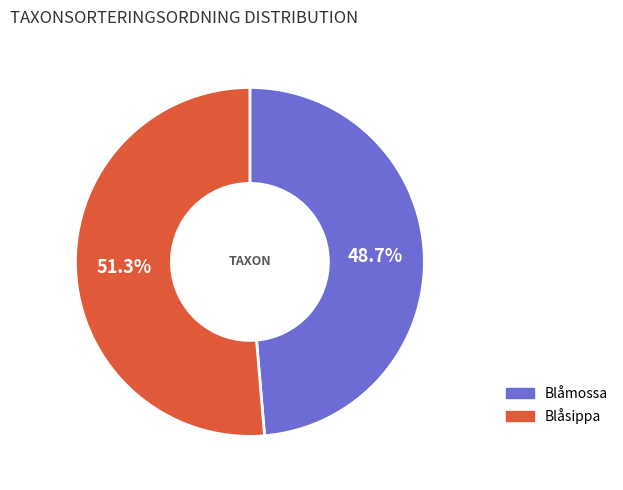

Does Blåsippa represent more than half of the total?

Yes